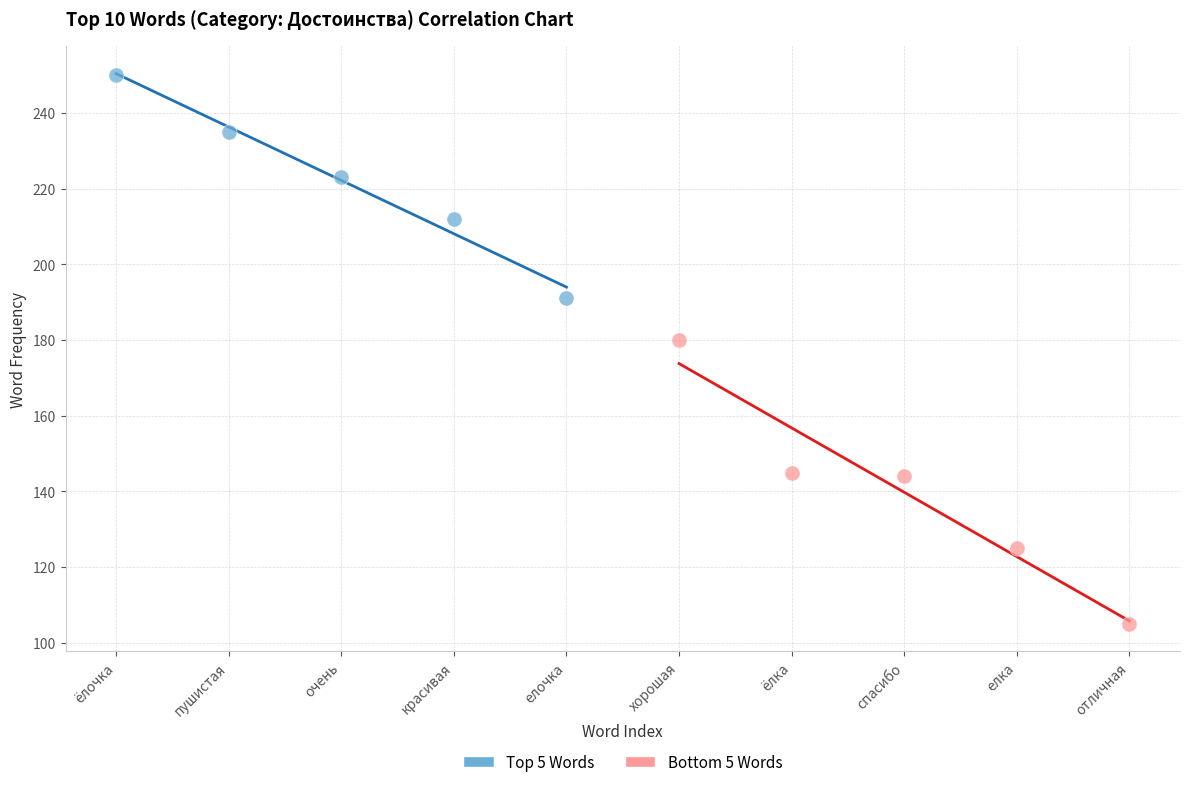

Which series contains the highest Y value?

Top 5 Words